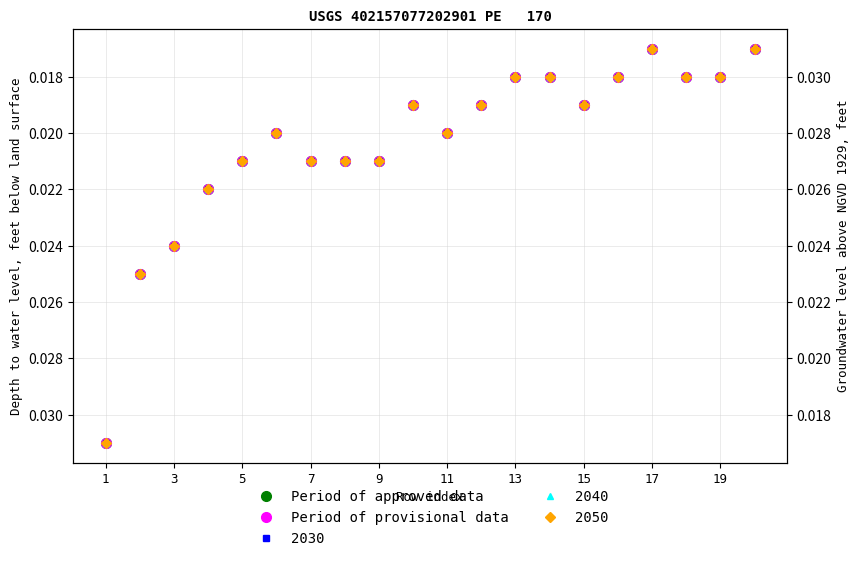

In Period of approved data, how many points are lower than both neighbors (excluding endpoints)?

3